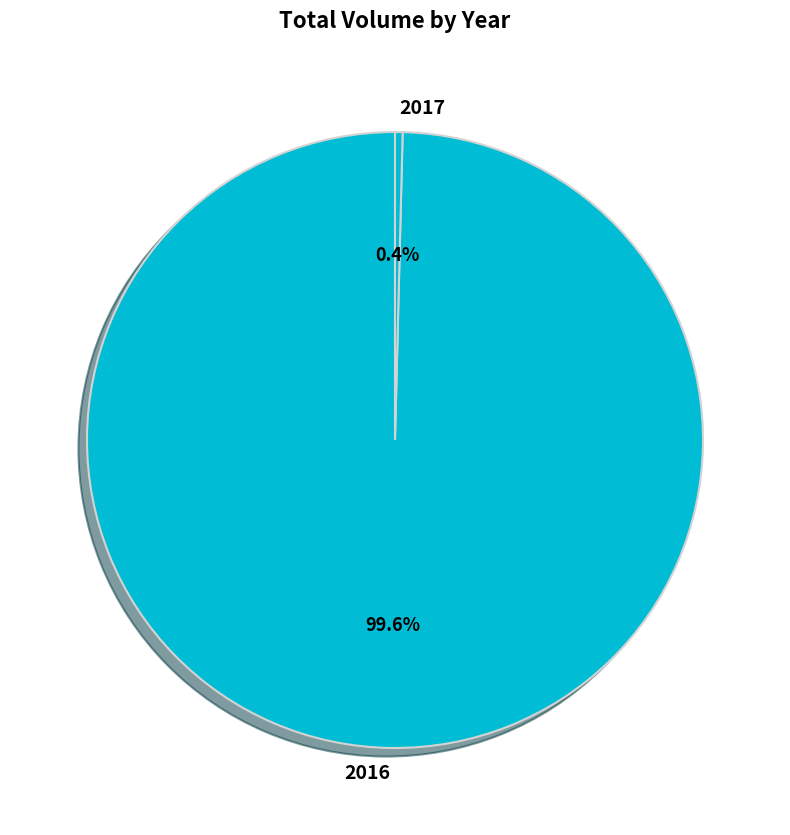

Combined, what portion of the pie is 2016 and 2017?

100.0%